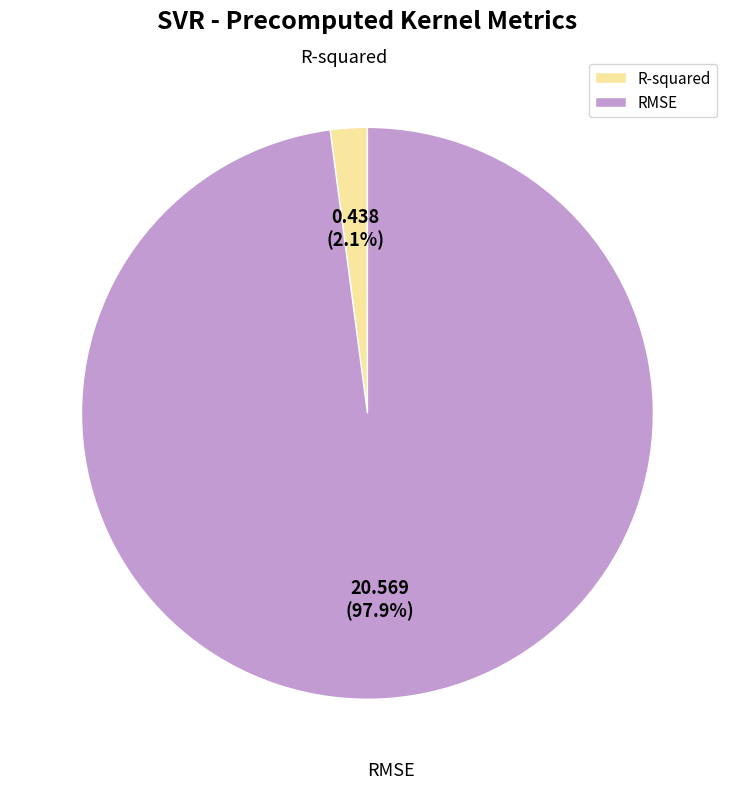

Do RMSE and R-squared together represent more than half of the pie?

Yes